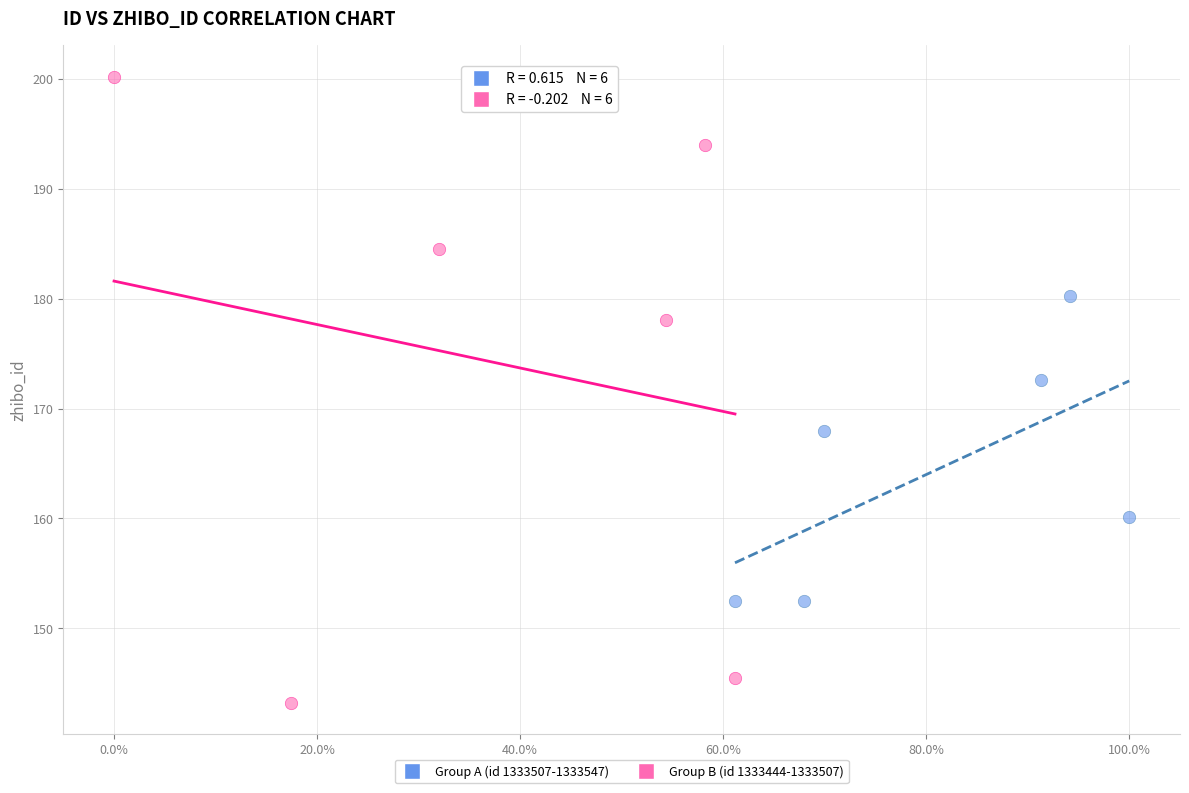

Which series has the largest Y range (max minus min)?

Group B (id 1333444-1333507)